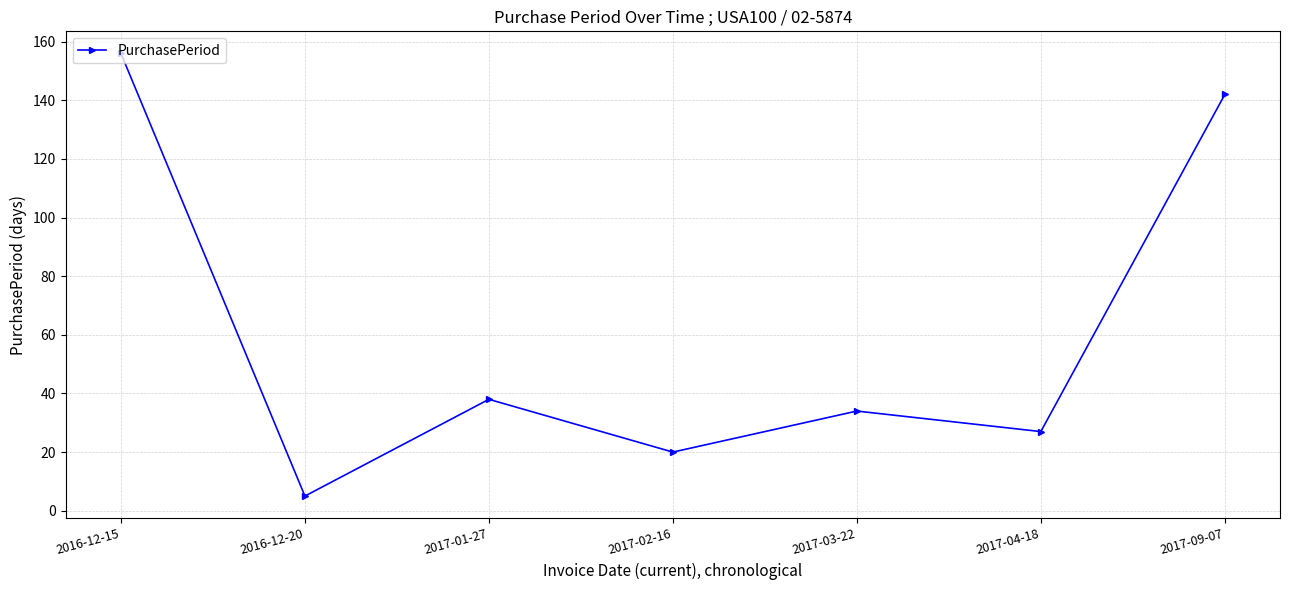

True or false: the data has more than 0 interior local peaks.

True